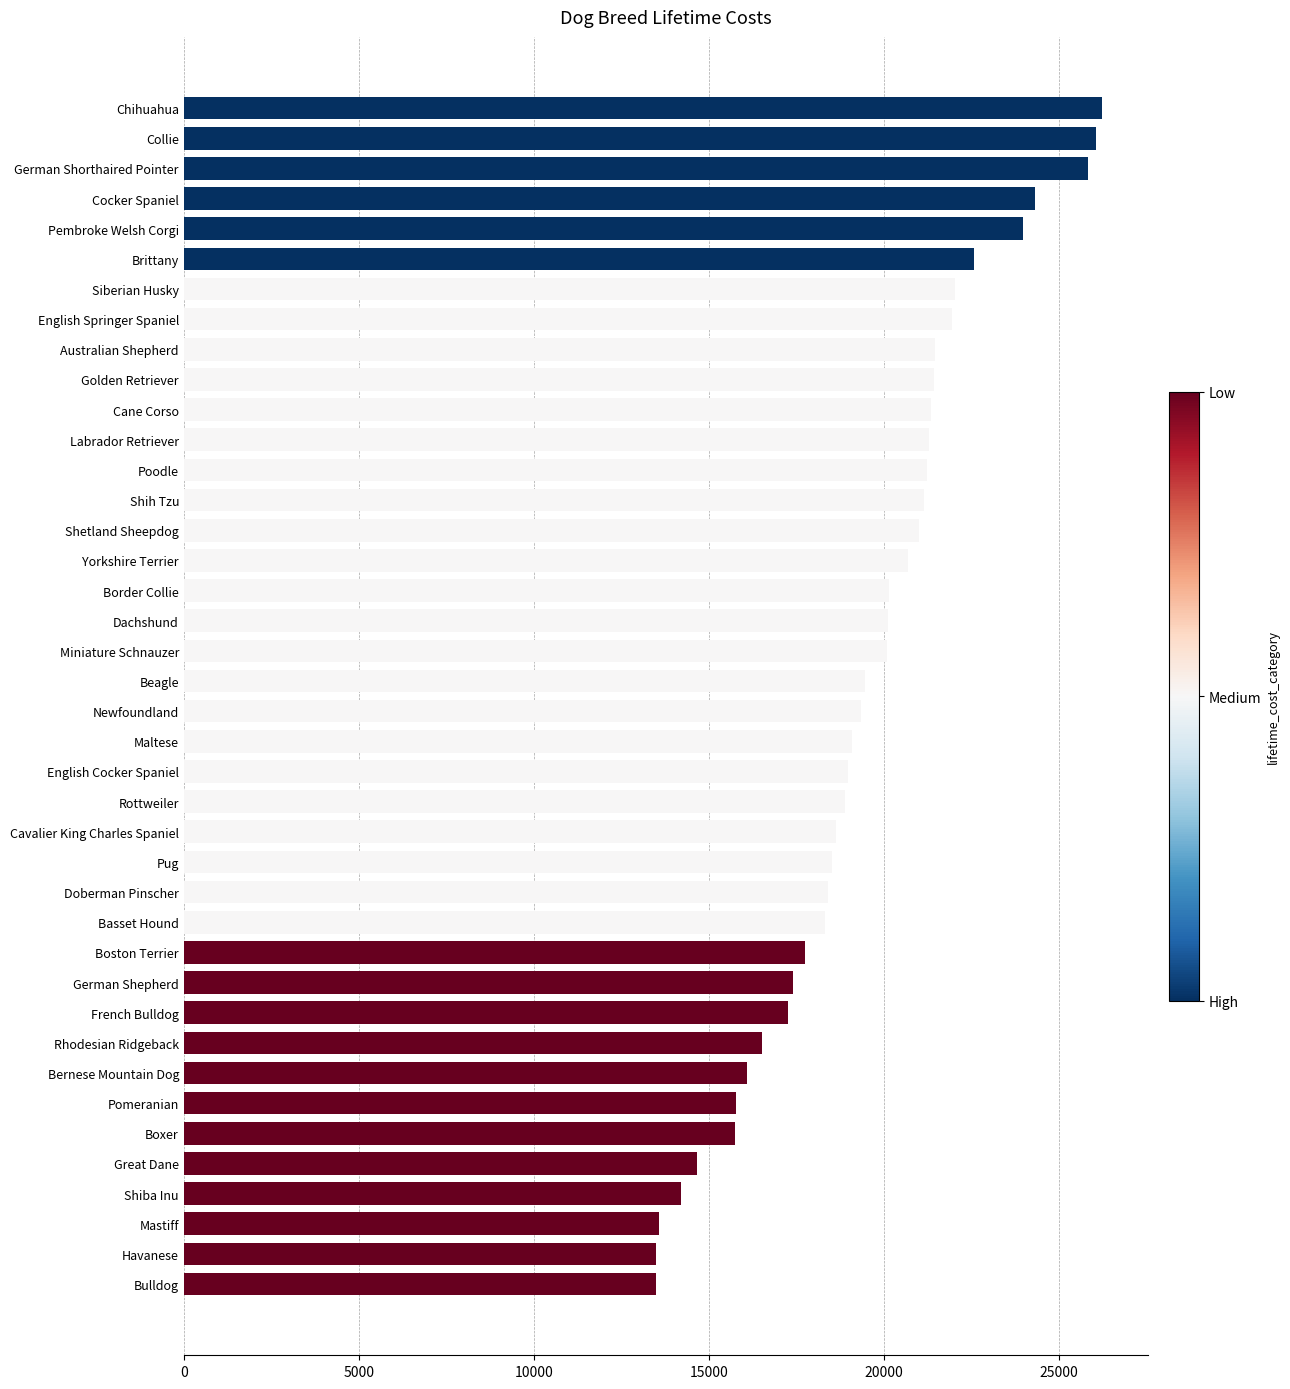

Between Collie and Pembroke Welsh Corgi, which is larger?

Collie